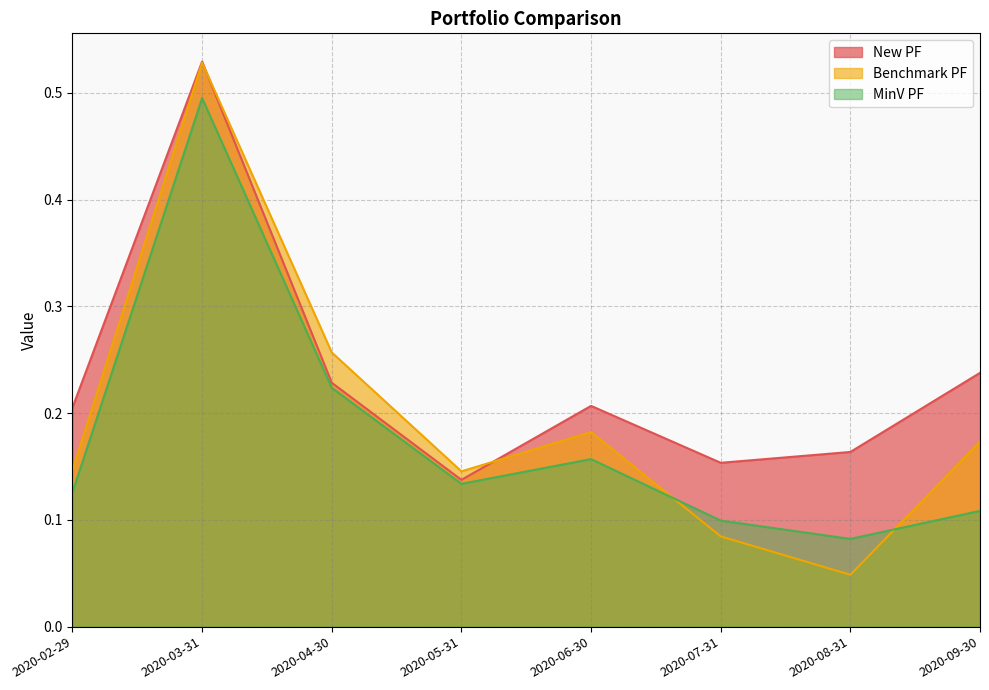

Which series ends up on top after the final intersection of Benchmark PF and MinV PF?

Benchmark PF